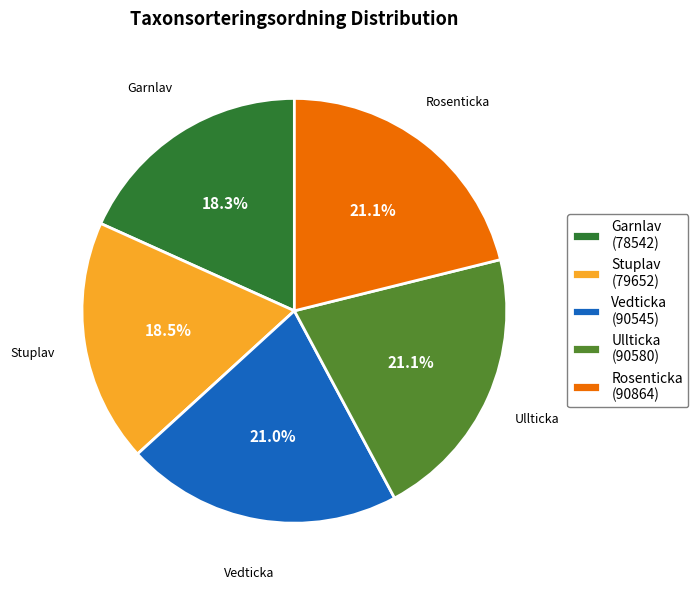

What percentage is the Ullticka slice, to the nearest percent?

21%